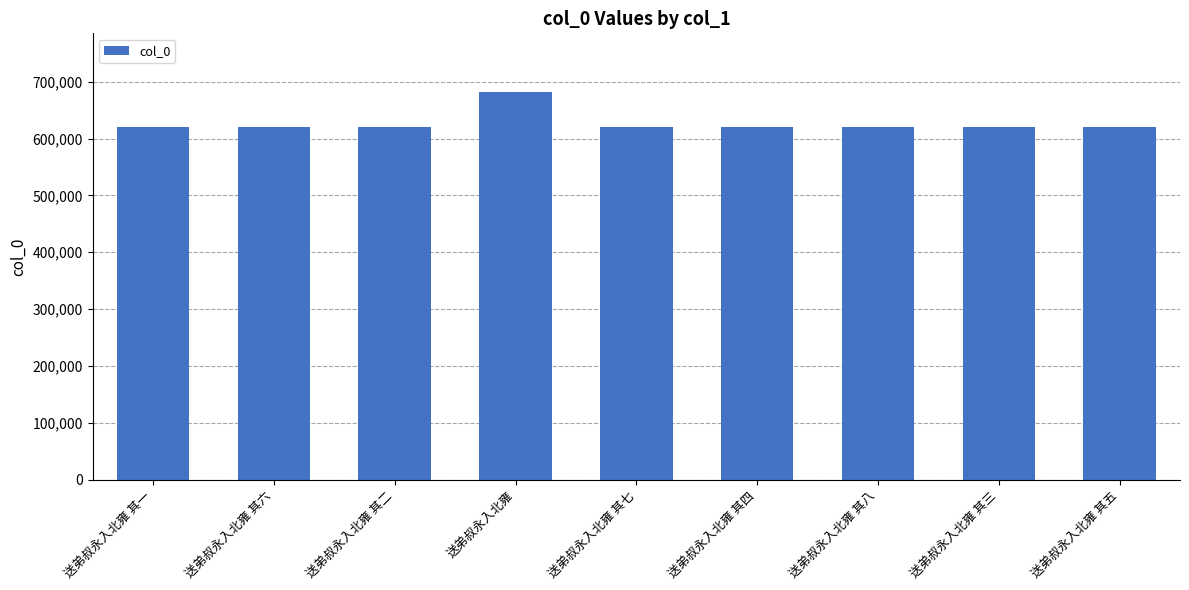

At which category does the chart reach its peak across all series?

送弟叔永入北雍